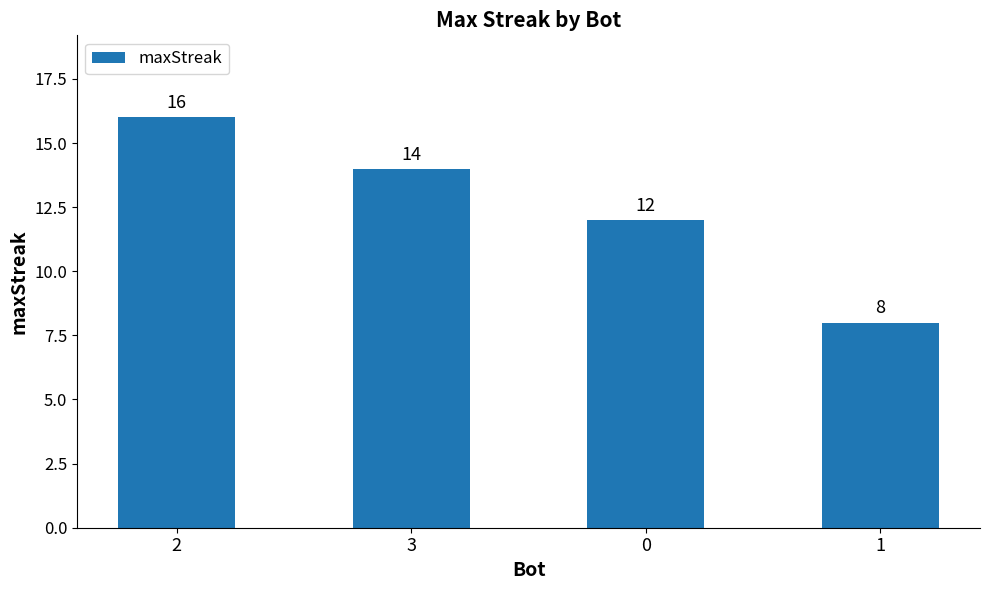

How many data points does each series have?

4